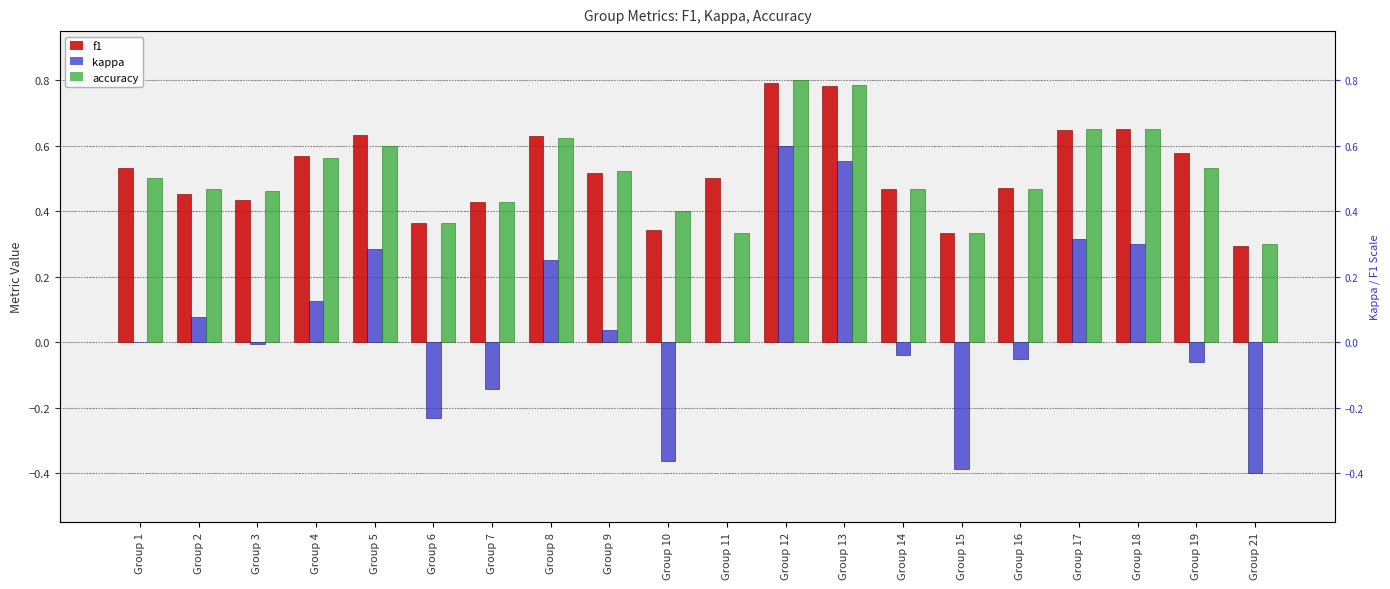

At which category is the sum across all series the highest?

Group 12